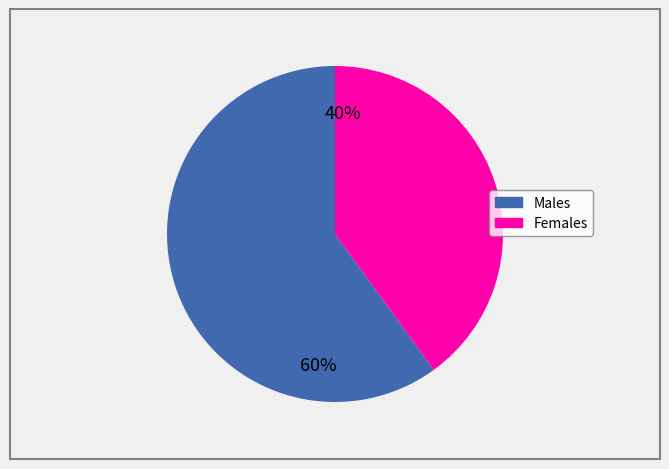

Is there a majority slice in this chart?

Yes